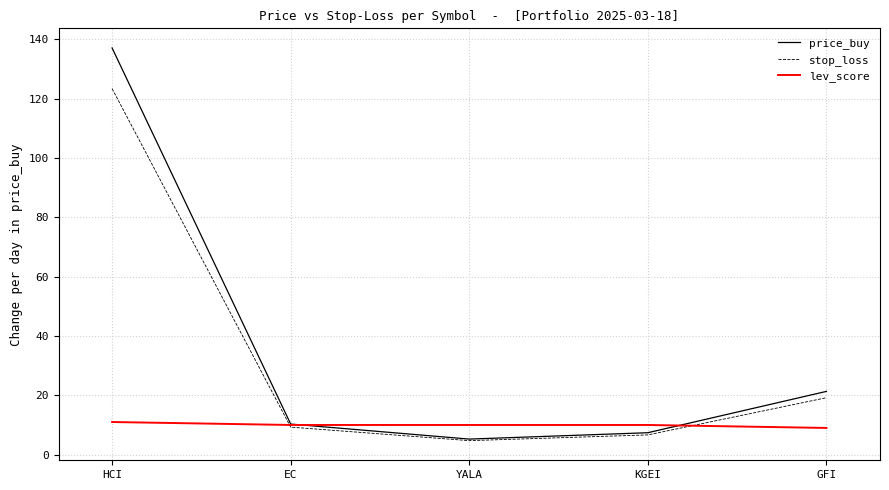

Rank the categories by price_buy value from highest to lowest.

HCI, GFI, EC, KGEI, YALA